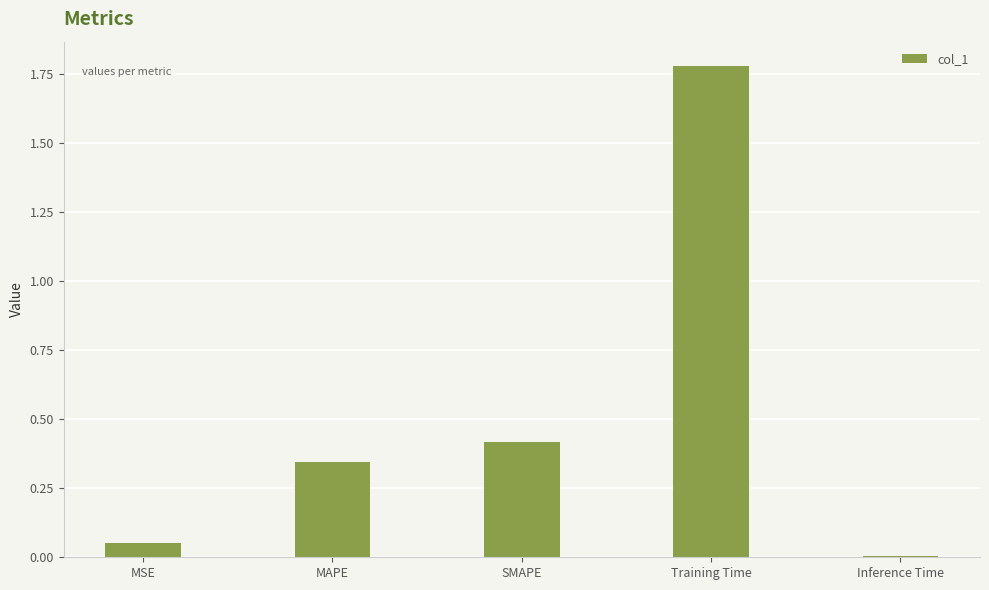

Which has a higher value, Training Time or Inference Time?

Training Time